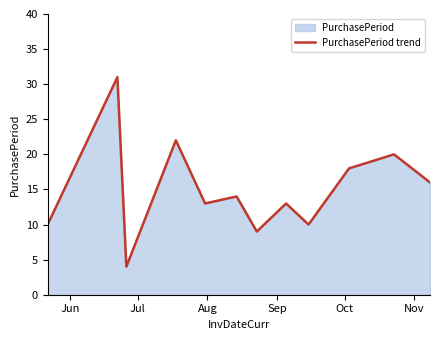

What is the maximum value shown in the chart?

31